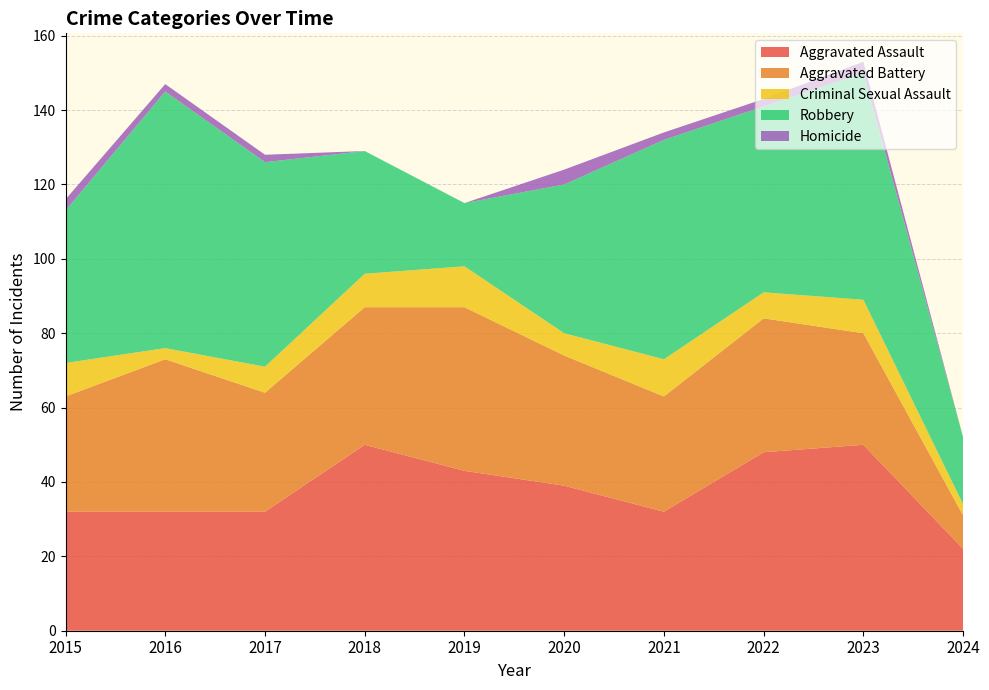

Reading left to right, transcribe all the data shown in this chart.

Aggravated Assault: 2015=32	2016=32	2017=32	2018=50	2019=43	2020=39	2021=32	2022=48	2023=50	2024=22
Aggravated Battery: 2015=31	2016=41	2017=32	2018=37	2019=44	2020=35	2021=31	2022=36	2023=30	2024=9
Criminal Sexual Assault: 2015=9	2016=3	2017=7	2018=9	2019=11	2020=6	2021=10	2022=7	2023=9	2024=3
Robbery: 2015=41	2016=69	2017=55	2018=33	2019=17	2020=40	2021=59	2022=50	2023=61	2024=18
Homicide: 2015=3	2016=2	2017=2	2018=0	2019=0	2020=4	2021=2	2022=2	2023=3	2024=0